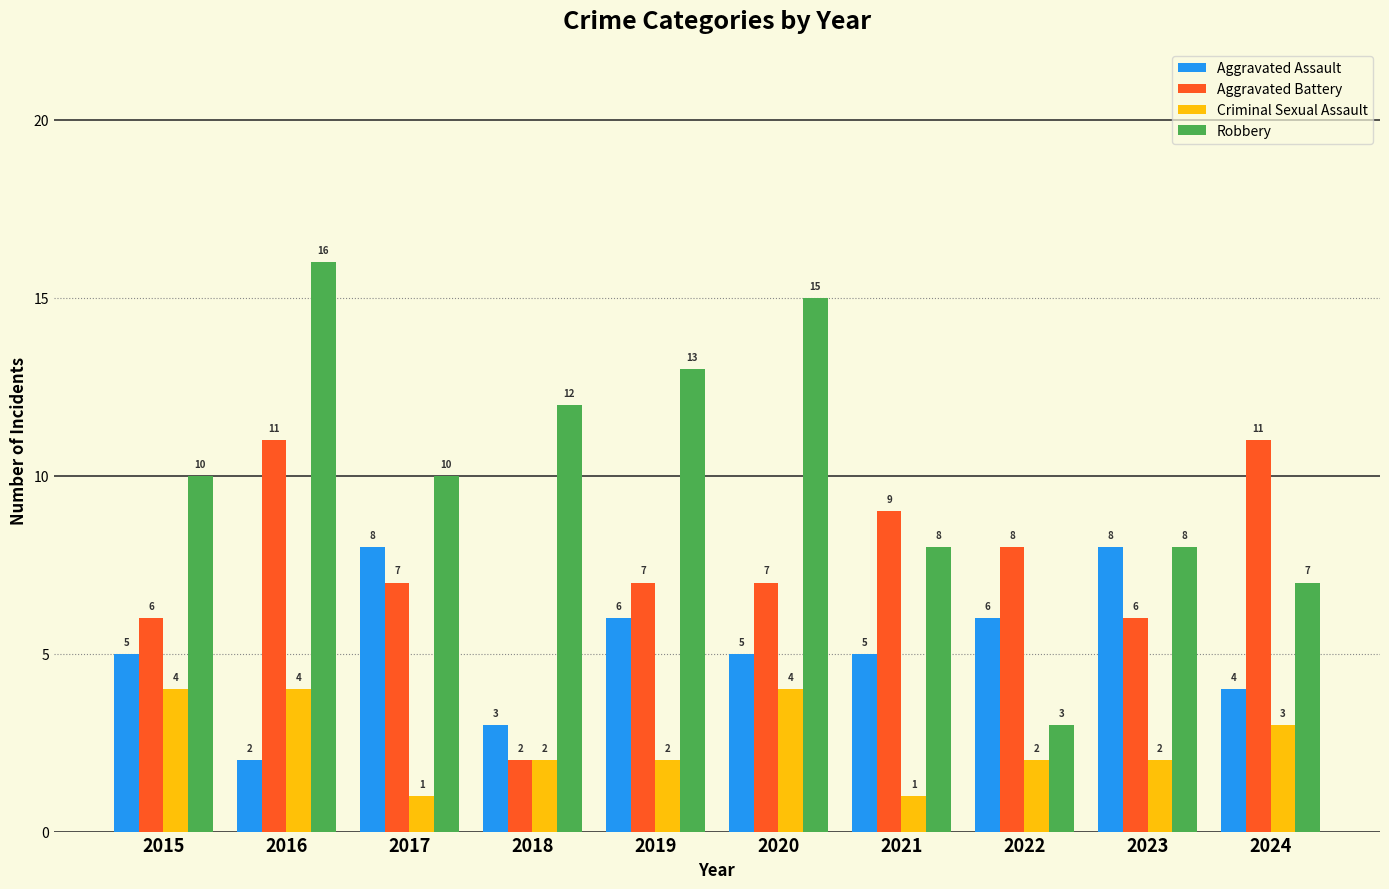

What is the spread (max minus min) of values at 2024?

8